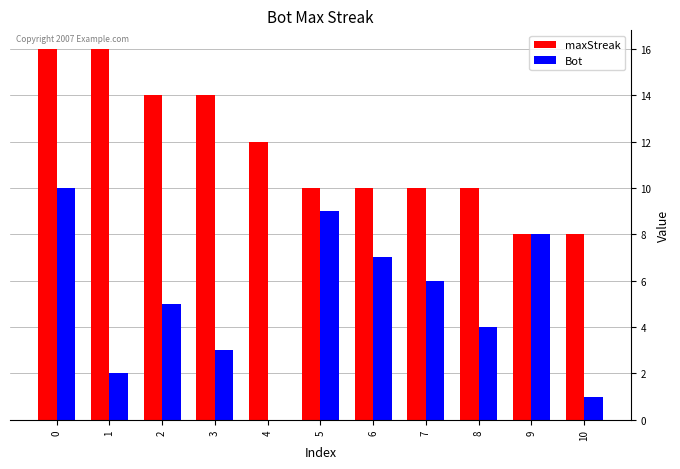

The maxStreak series shows 10 at 7. True or false?

True